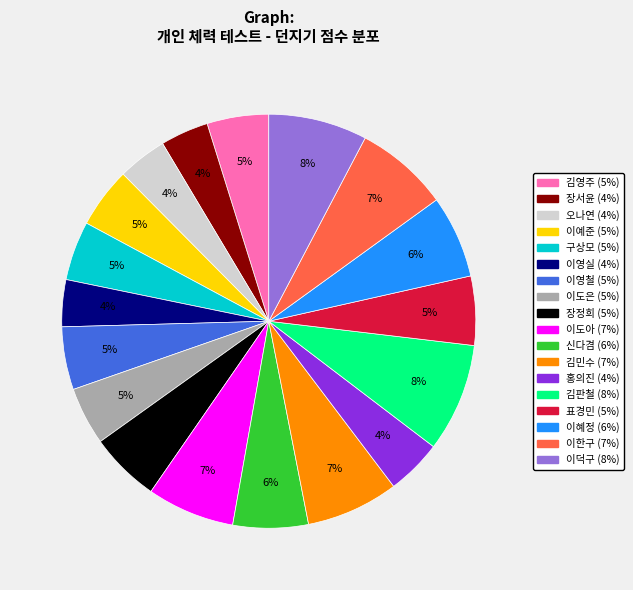

How many segments does this pie chart have?

18